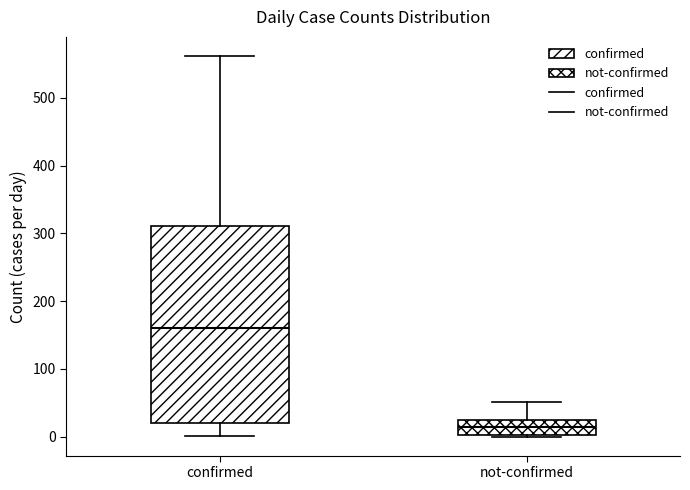

Reading left to right, transcribe this box plot: for each box, give where its median line is, the range the box spans, and where its two whiskers end, as read against the y-axis. The values are not printed on the chart, so give them approximately, as read against the axis.

confirmed: median 160, box 20 to 310, whiskers 0 to 560
not-confirmed: median 10, box 0 to 20, whiskers 0 to 50